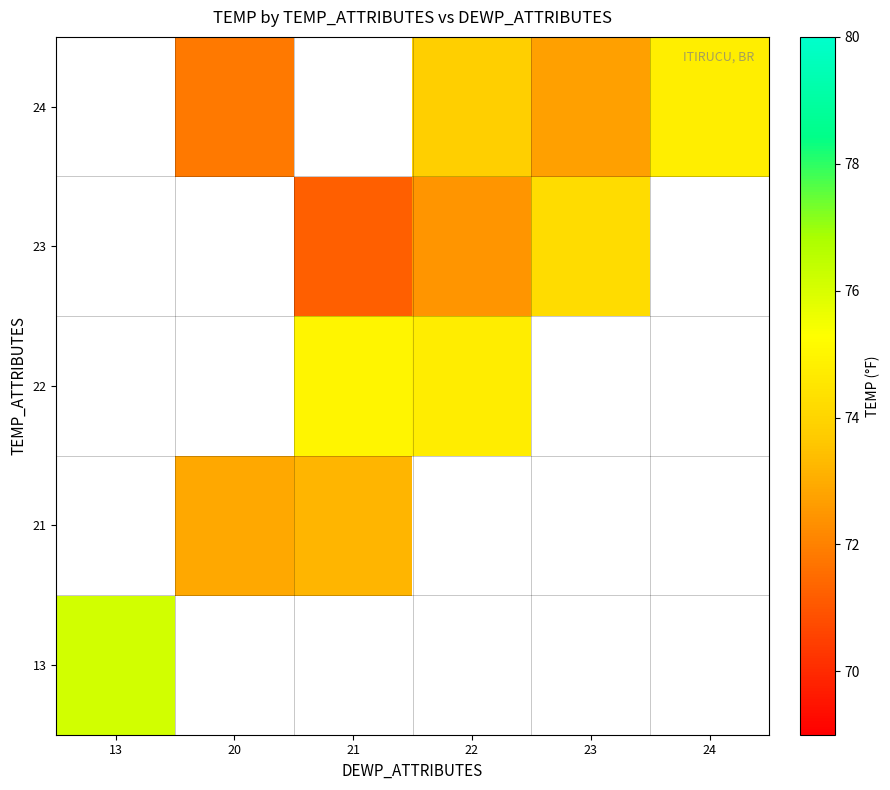

True or false: 23 has a value of 93.0 at 21.

False